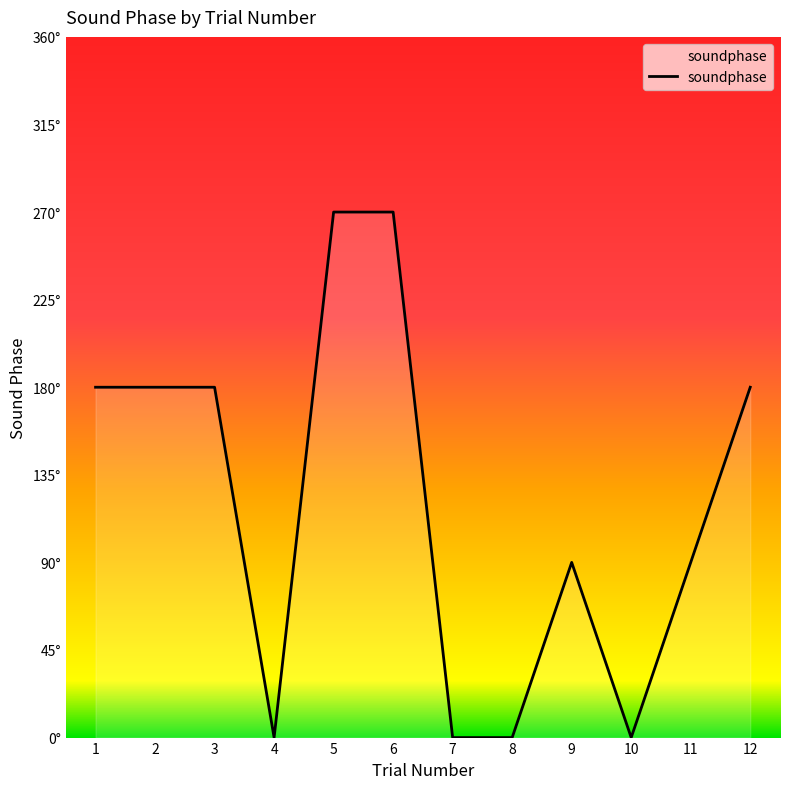

The value at 2 is 265. True or false?

False